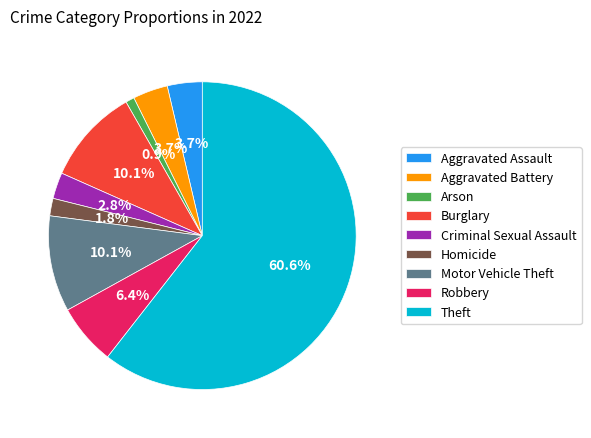

What percentage is the Motor Vehicle Theft slice, to the nearest percent?

10%